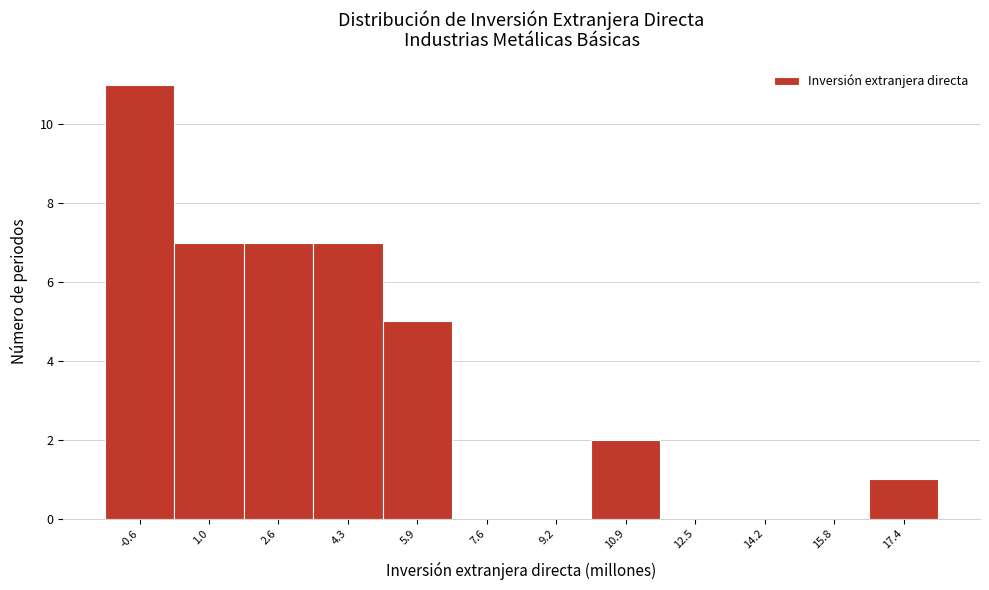

Reading left to right, extract all data points from this chart.

-0.6=11	1.0=7	2.6=7	4.3=7	5.9=5	7.6=0	9.2=0	10.9=2	12.5=0	14.2=0	15.8=0	17.4=1